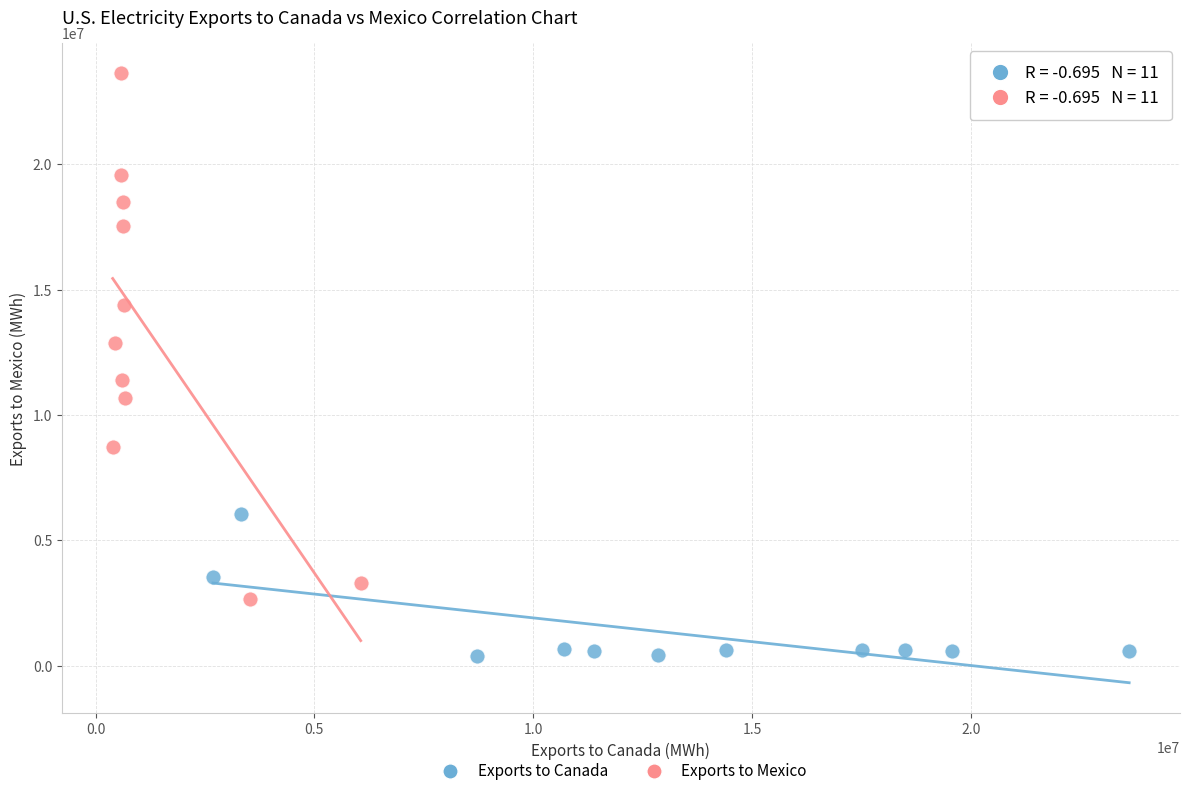

What are all the series names shown in the legend?

Exports to Canada, Exports to Mexico